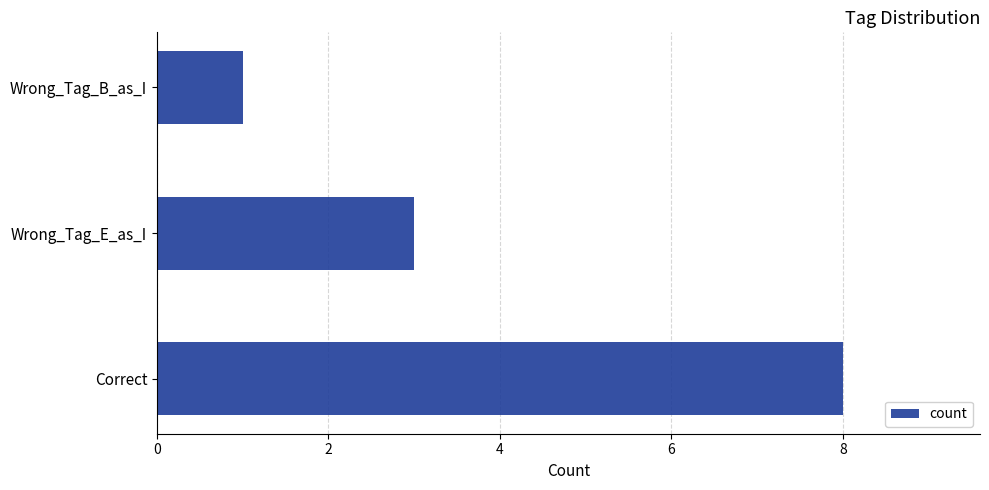

Where is the data nearest to the value 4?

Wrong_Tag_E_as_I